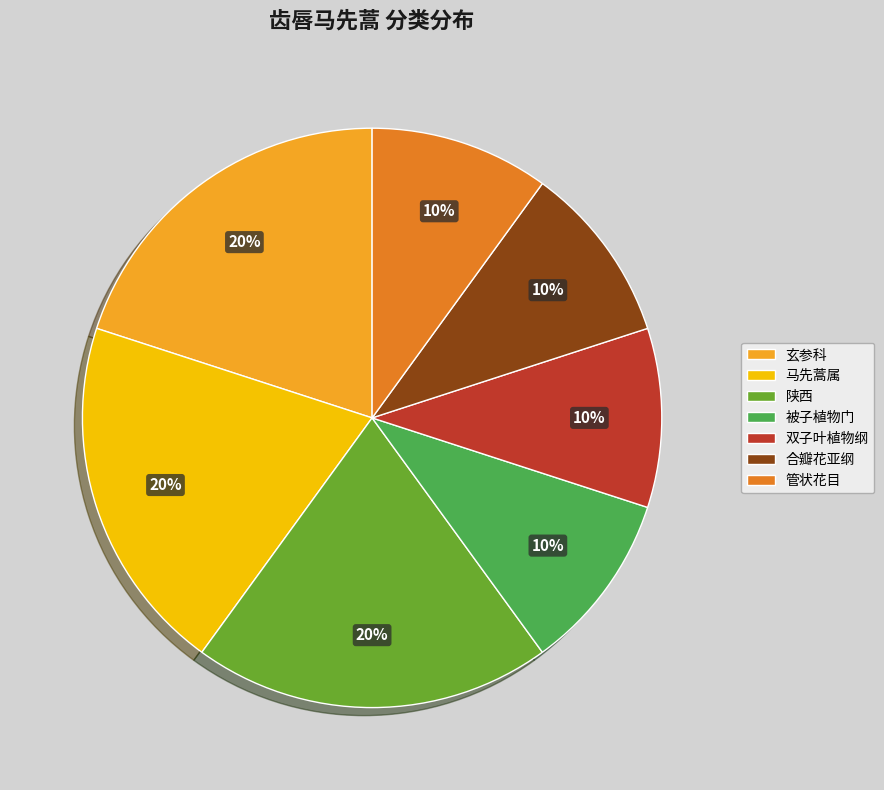

Do 被子植物门 and 玄参科 together represent more than half of the pie?

No